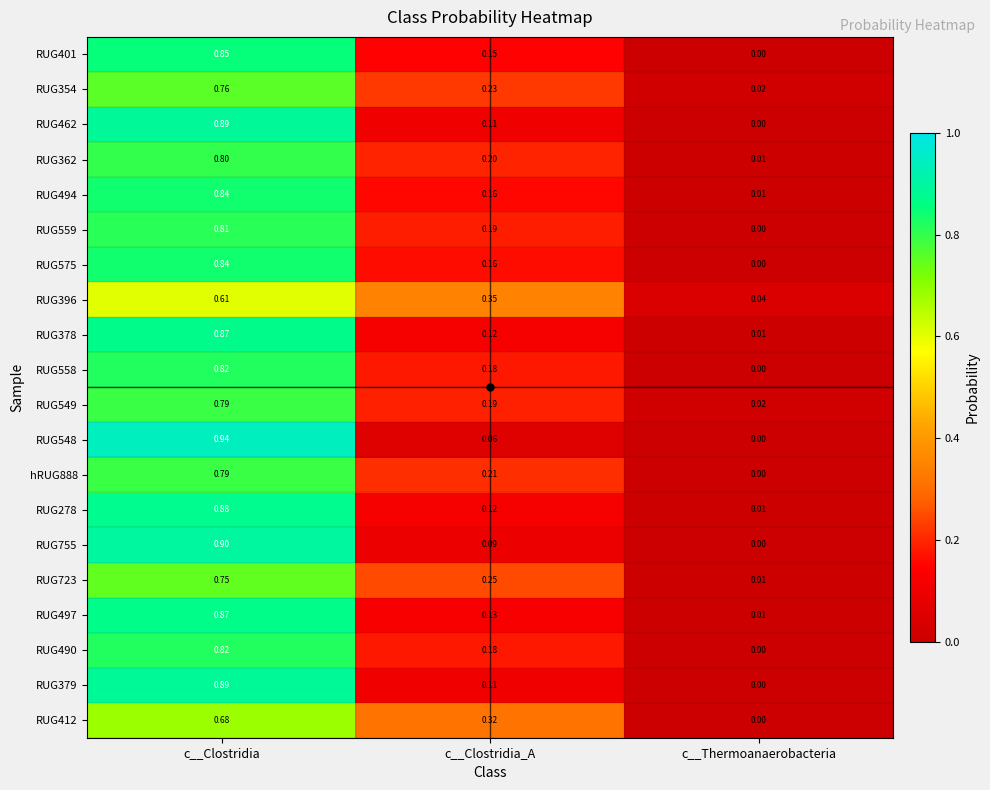

Which label corresponds to the smallest value in the chart?

c__Thermoanaerobacteria